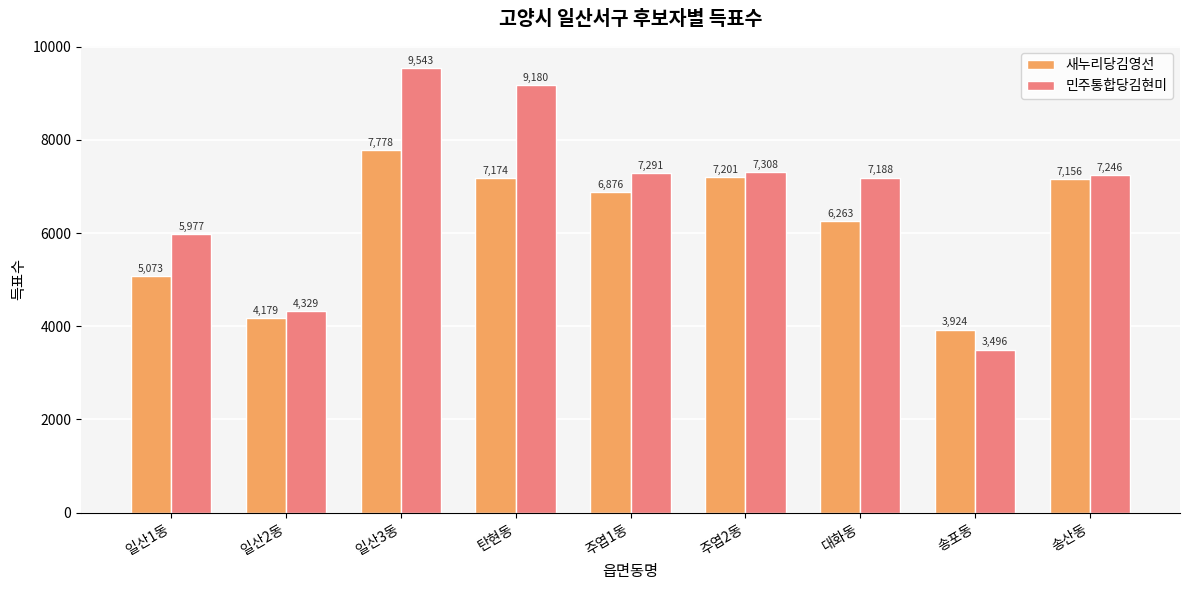

What are all the series names shown in the legend?

새누리당김영선, 민주통합당김현미